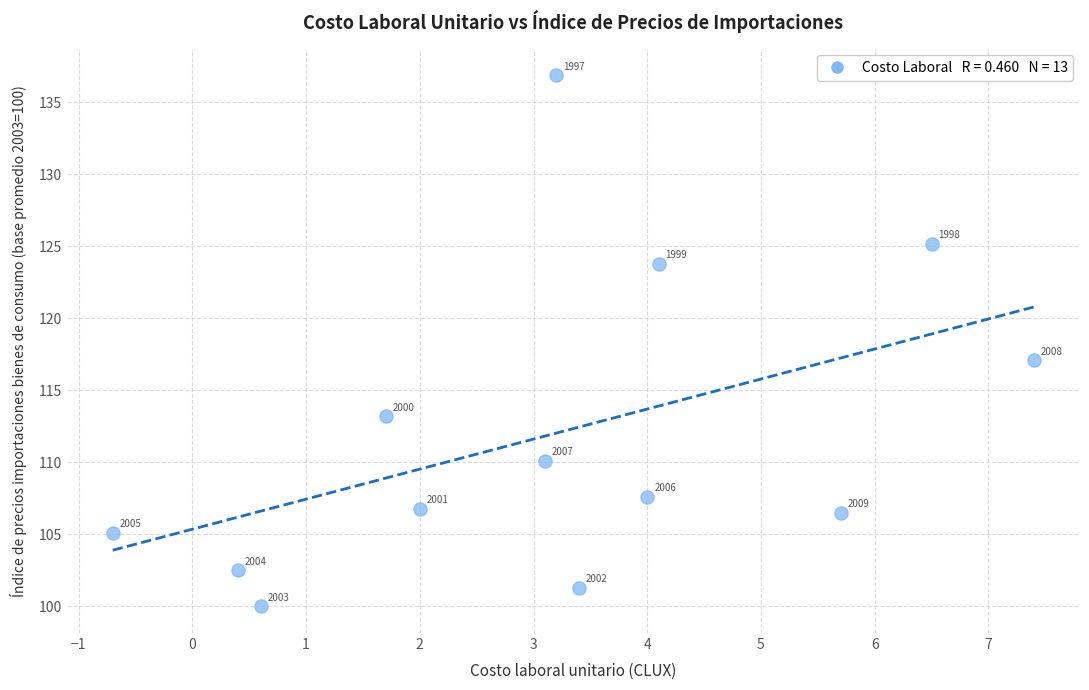

What is the range of X values (max minus min)?

8.1